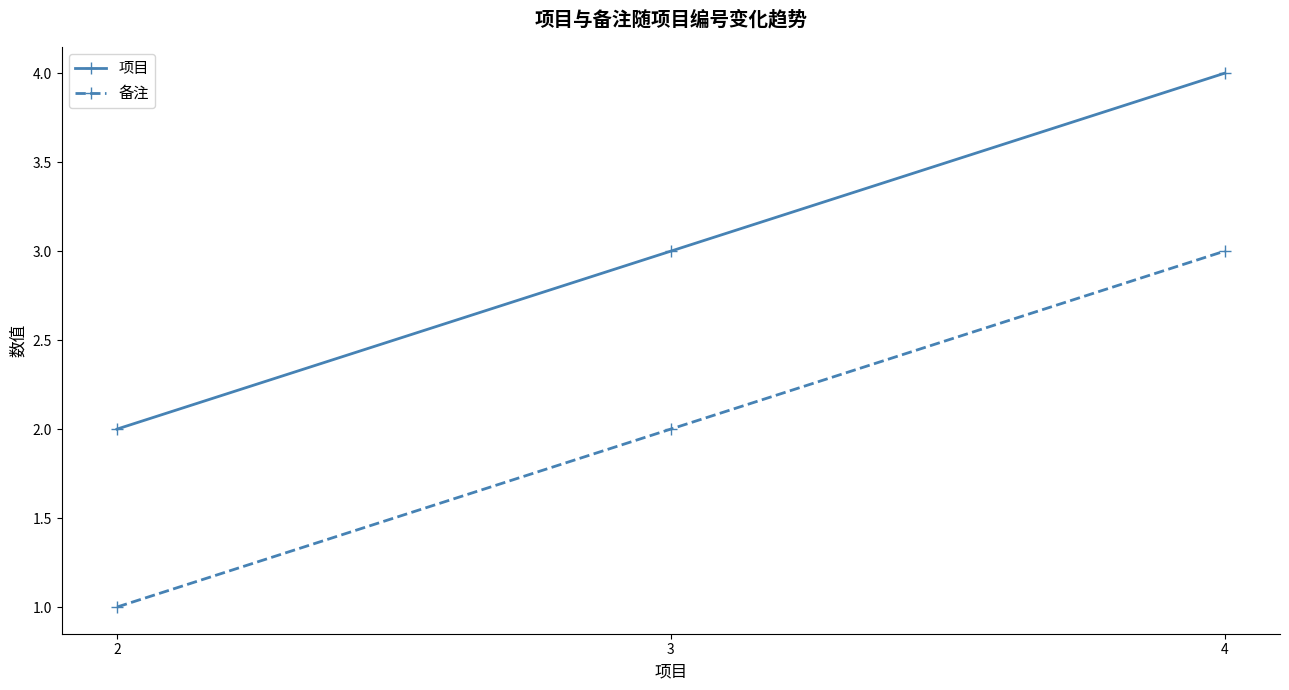

Which series has the largest total across all categories?

项目